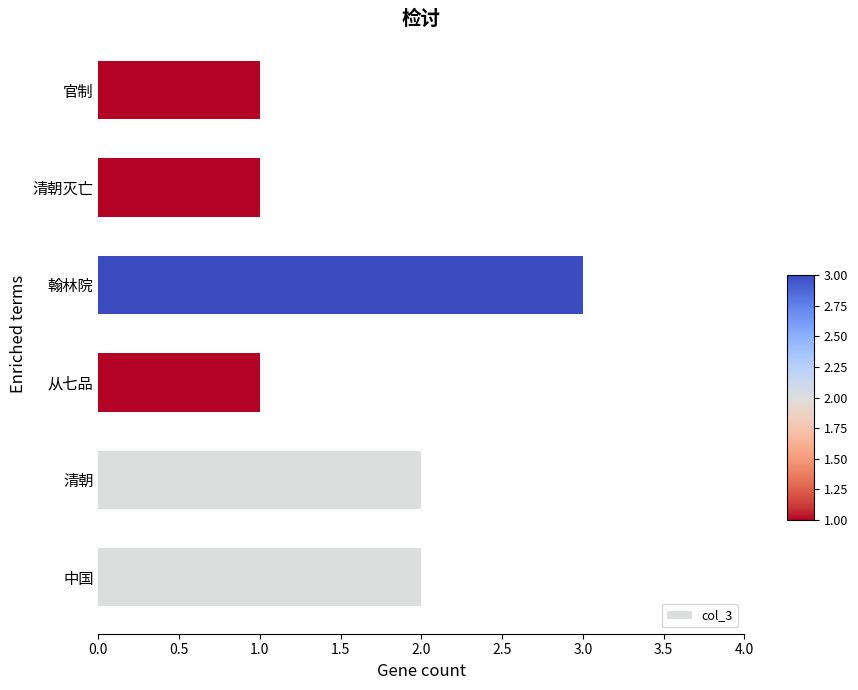

The chart shows a value of 1 at 翰林院. True or false?

False